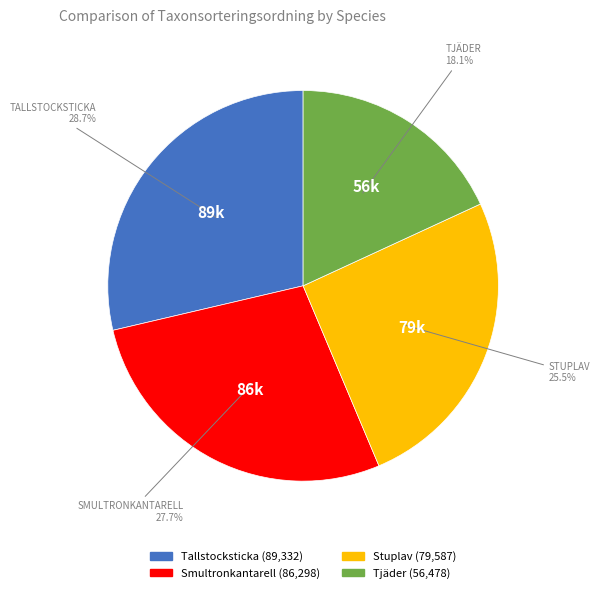

Count the number of slices in the pie.

4